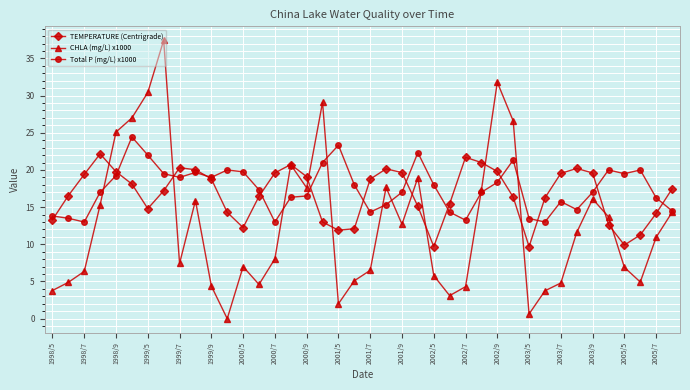

List the series in order of their peak value, lowest first.

TEMPERATURE (Centrigrade), Total P (mg/L) x1000, CHLA (mg/L) x1000